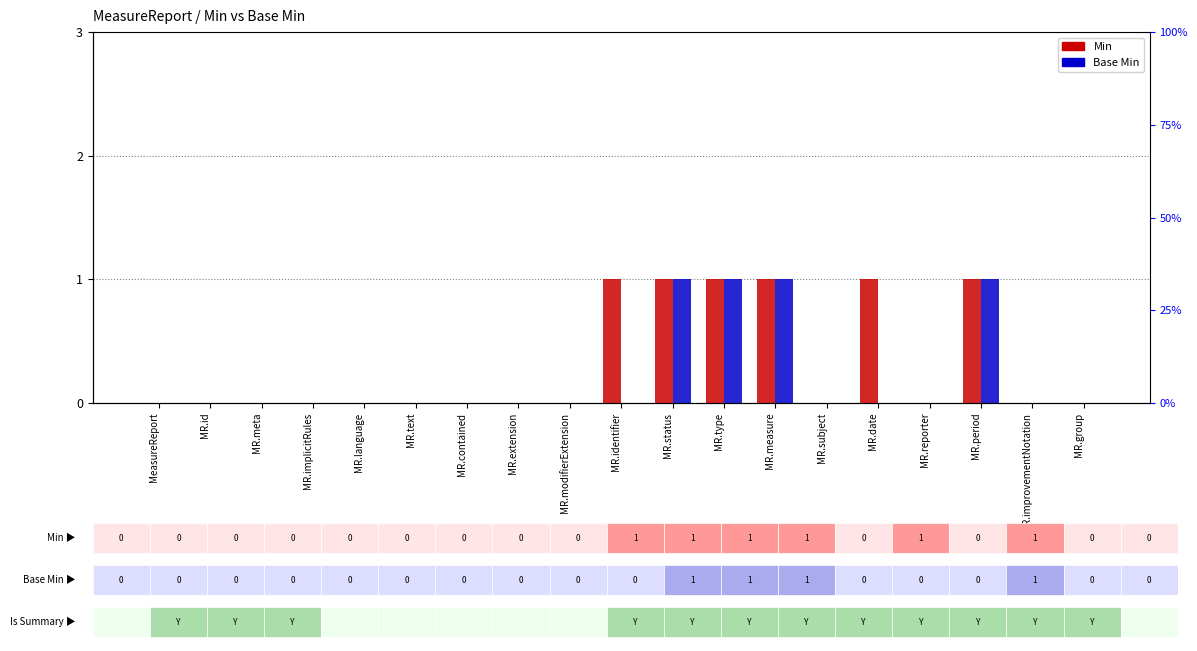

What is the label of the 6th bar from the right?

MR.subject